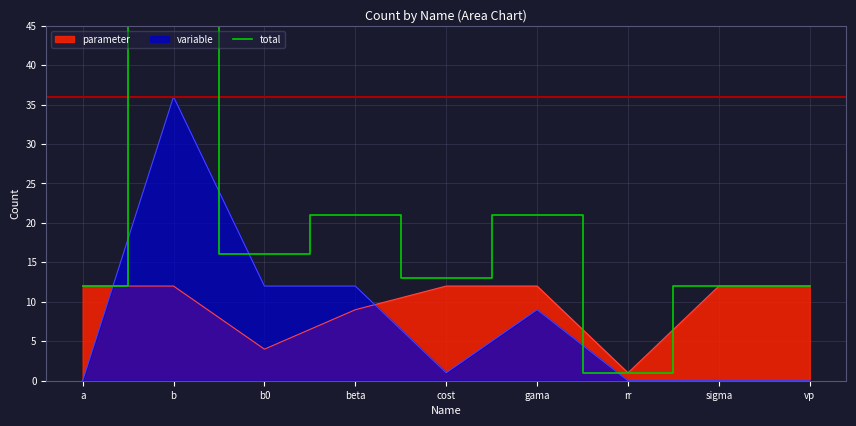

What is the difference between the maximum and minimum values?

47